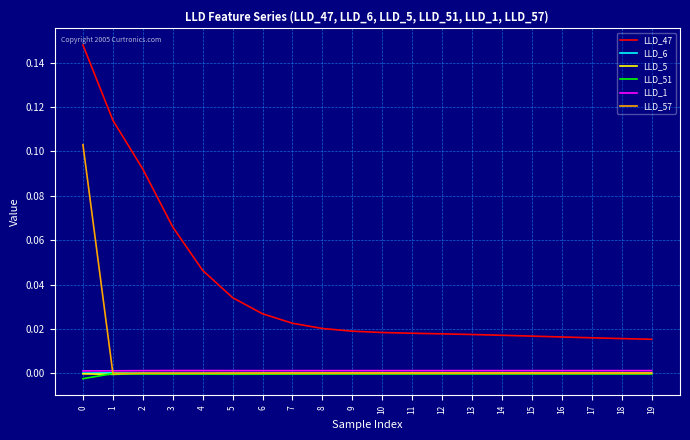

Is it true that LLD_5 equals -0.0 at 2?

True